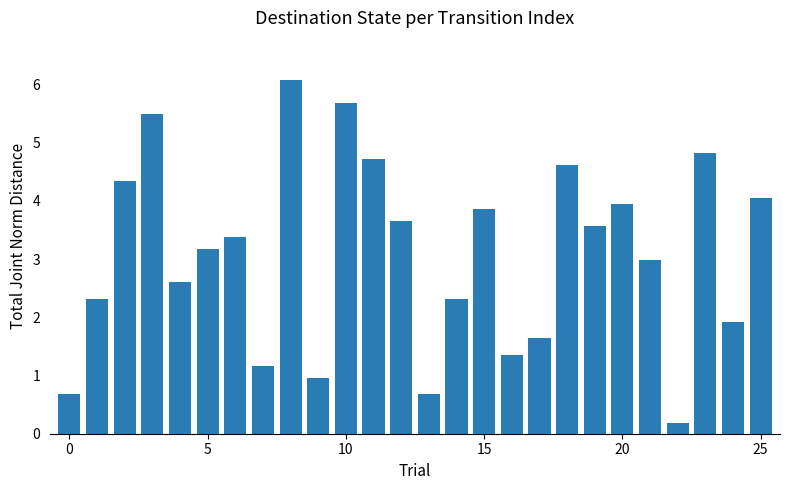

What is the maximum value shown in the chart?

6.1